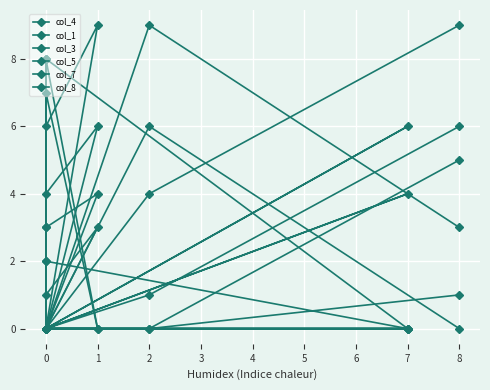

How many intersections are there between col_8 and col_4?

1